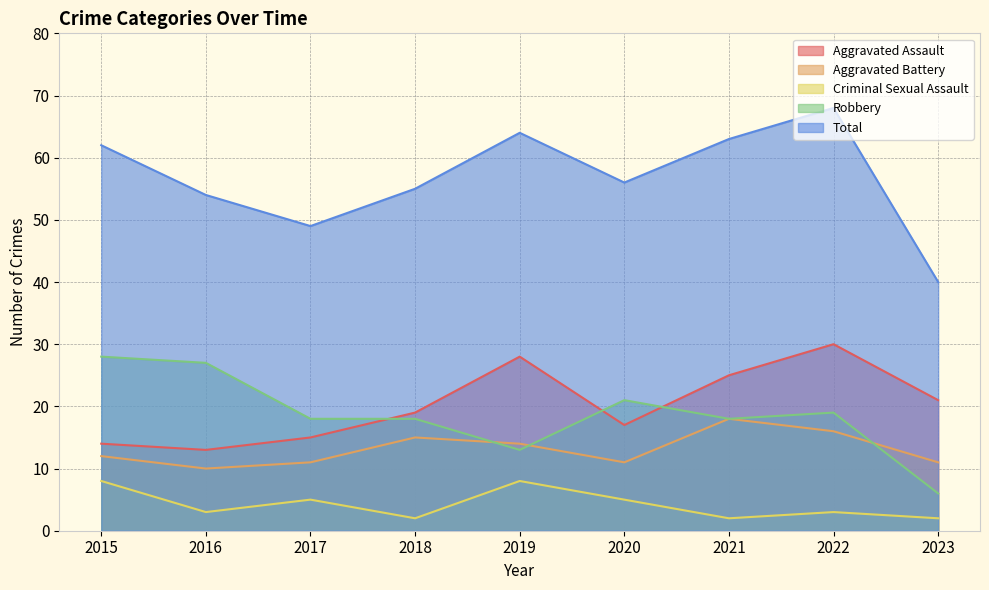

How many interior local peaks does the Robbery series have?

2